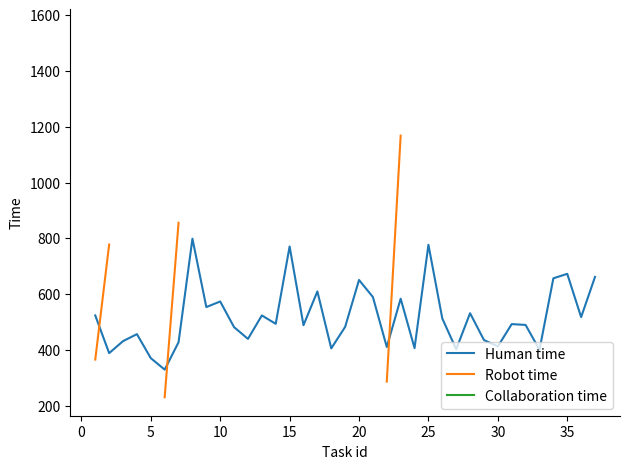

The Human time series shows 673 at 35. True or false?

True